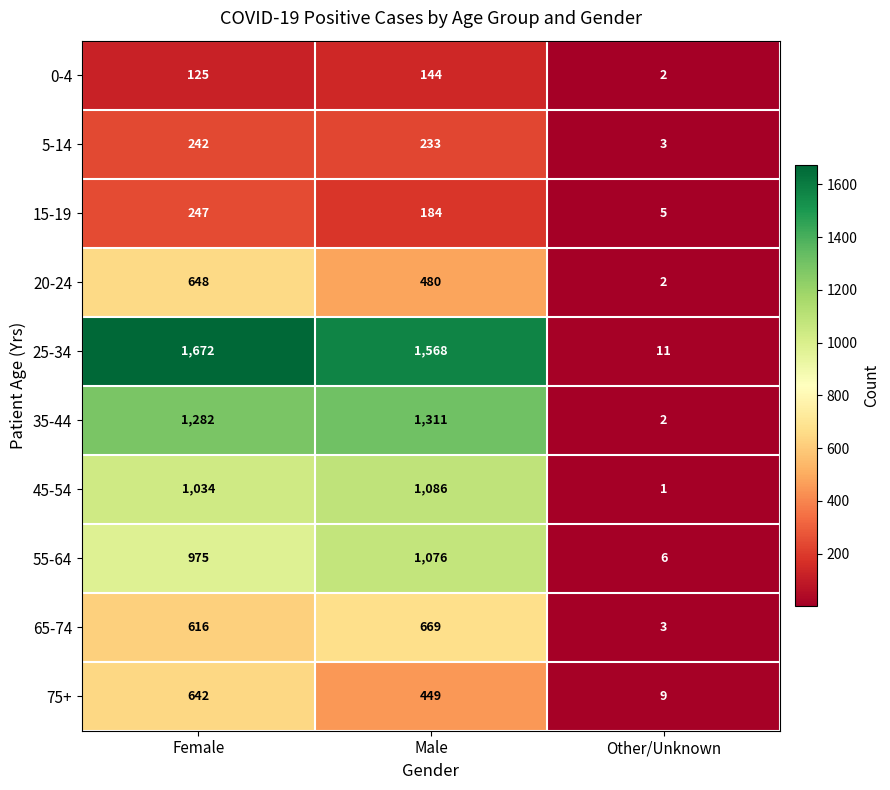

Reading left to right, transcribe all the data shown in this chart.

0-4: 125	144	2
5-14: 242	233	3
15-19: 247	184	5
20-24: 648	480	2
25-34: 1672	1568	11
35-44: 1282	1311	2
45-54: 1034	1086	1
55-64: 975	1076	6
65-74: 616	669	3
75+: 642	449	9